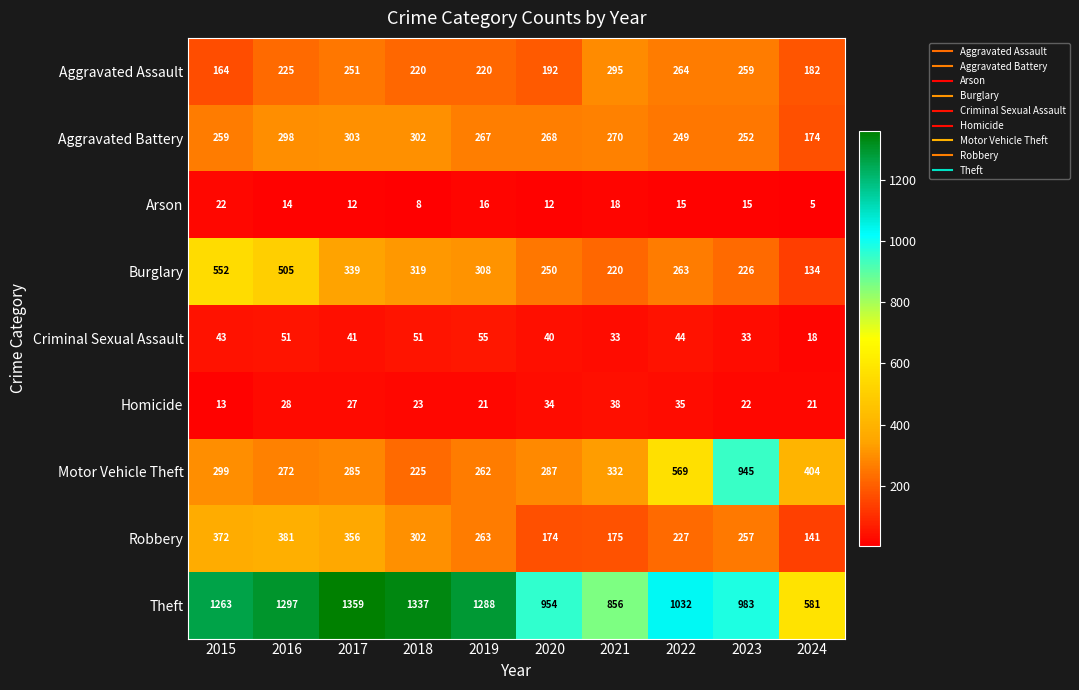

At which label is Aggravated Battery closest to 238?

2022